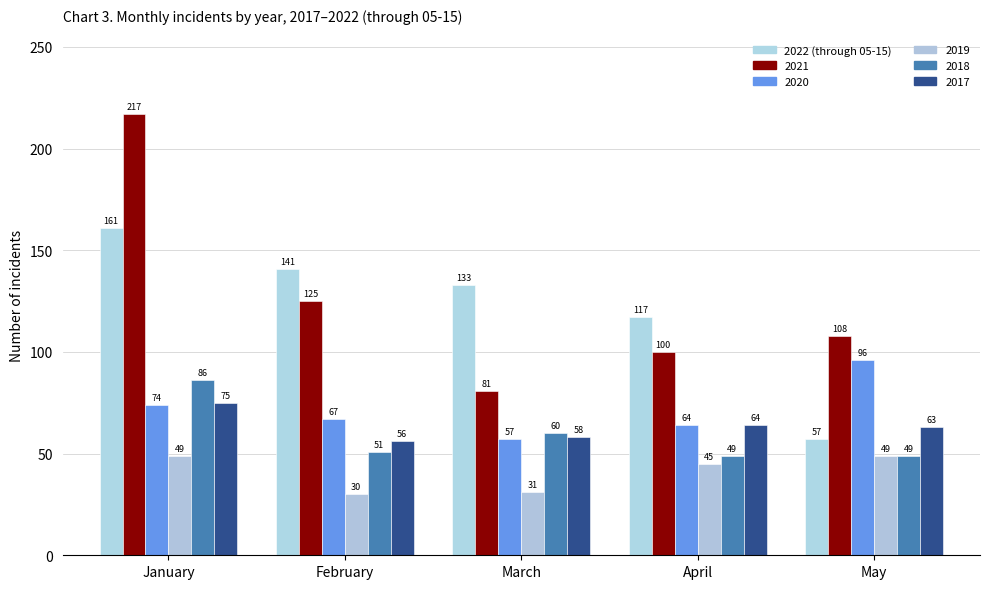

How many bars are there in total?

30